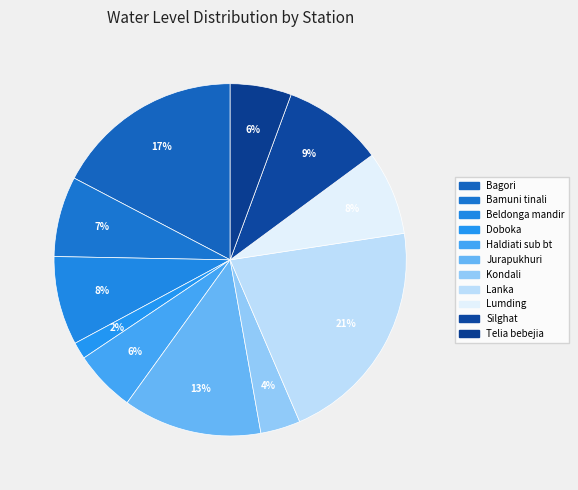

True or false: Doboka accounts for 1% of the total.

False